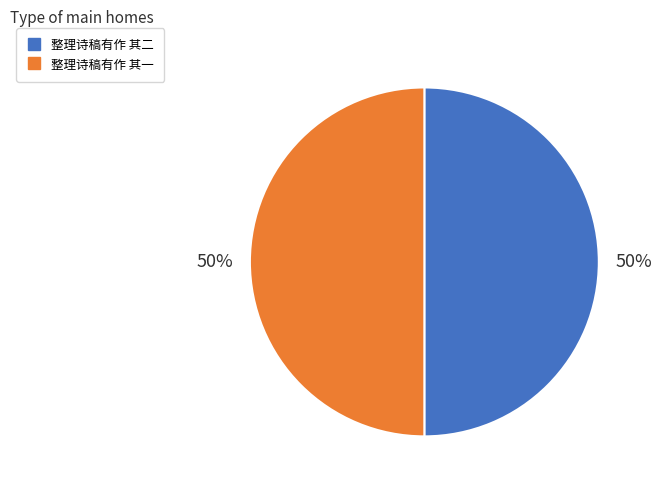

Is the sum of 整理诗稿有作 其二 and 整理诗稿有作 其一 greater than half?

Yes